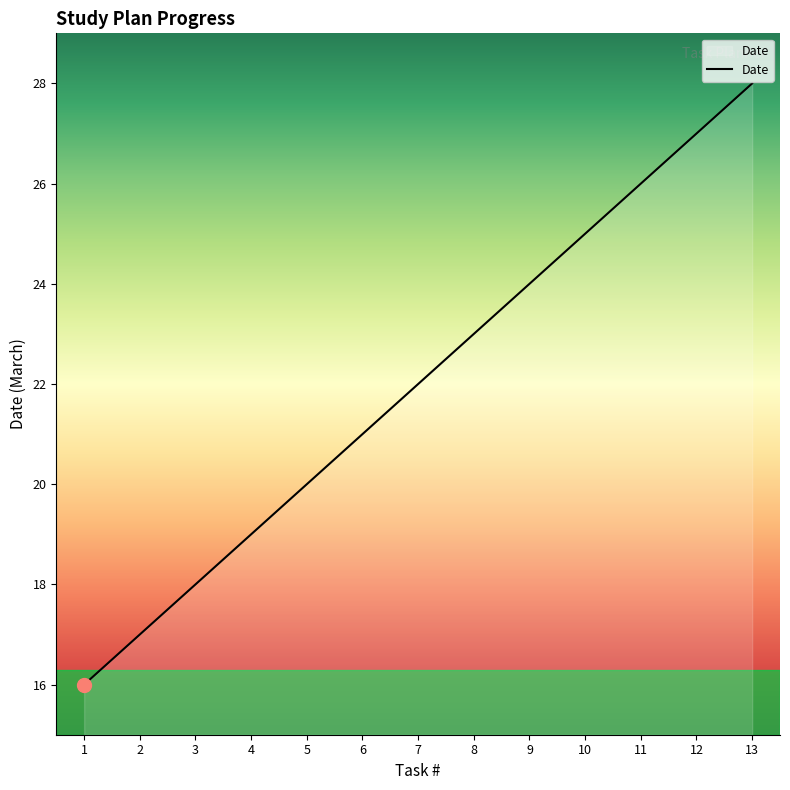

What is the greatest value displayed?

28